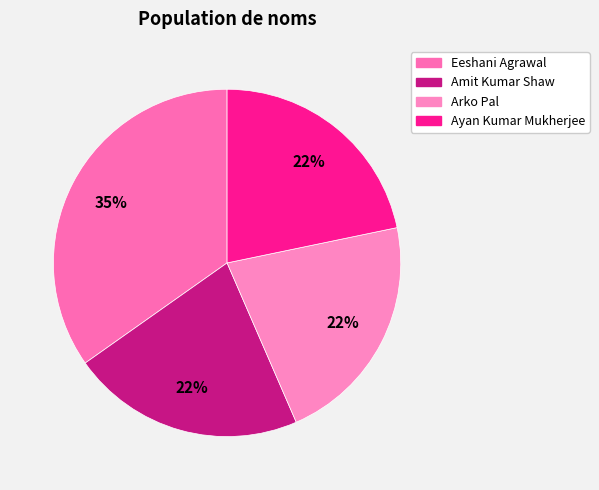

The Arko Pal slice represents 22% of the pie. True or false?

True